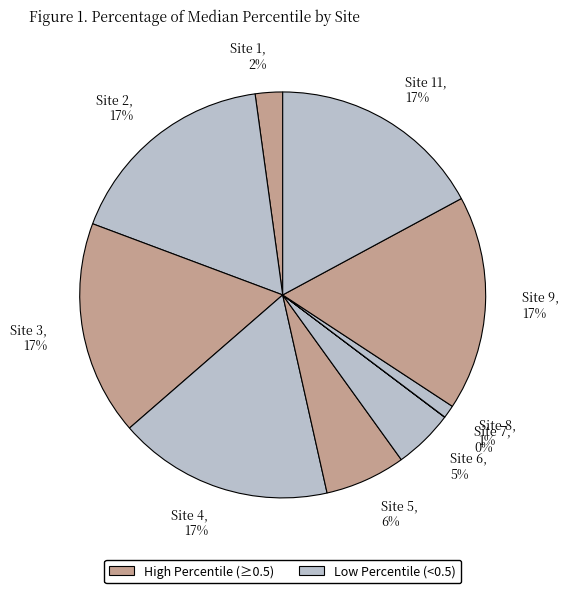

To the nearest percent, what is the difference between the largest and smallest slice percentages?

17%